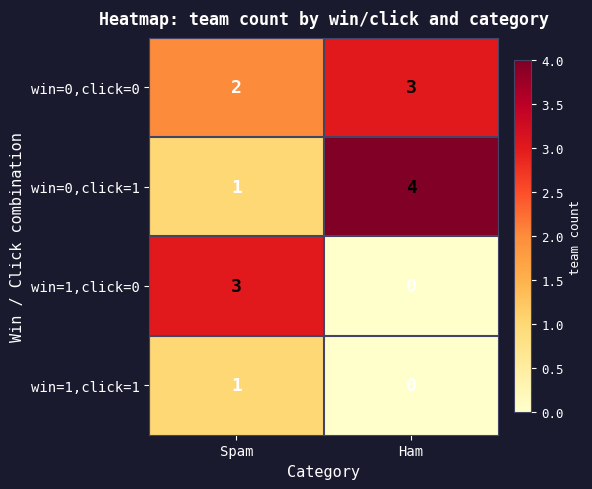

The value of win=0,click=1 at Ham is 4. True or false?

True